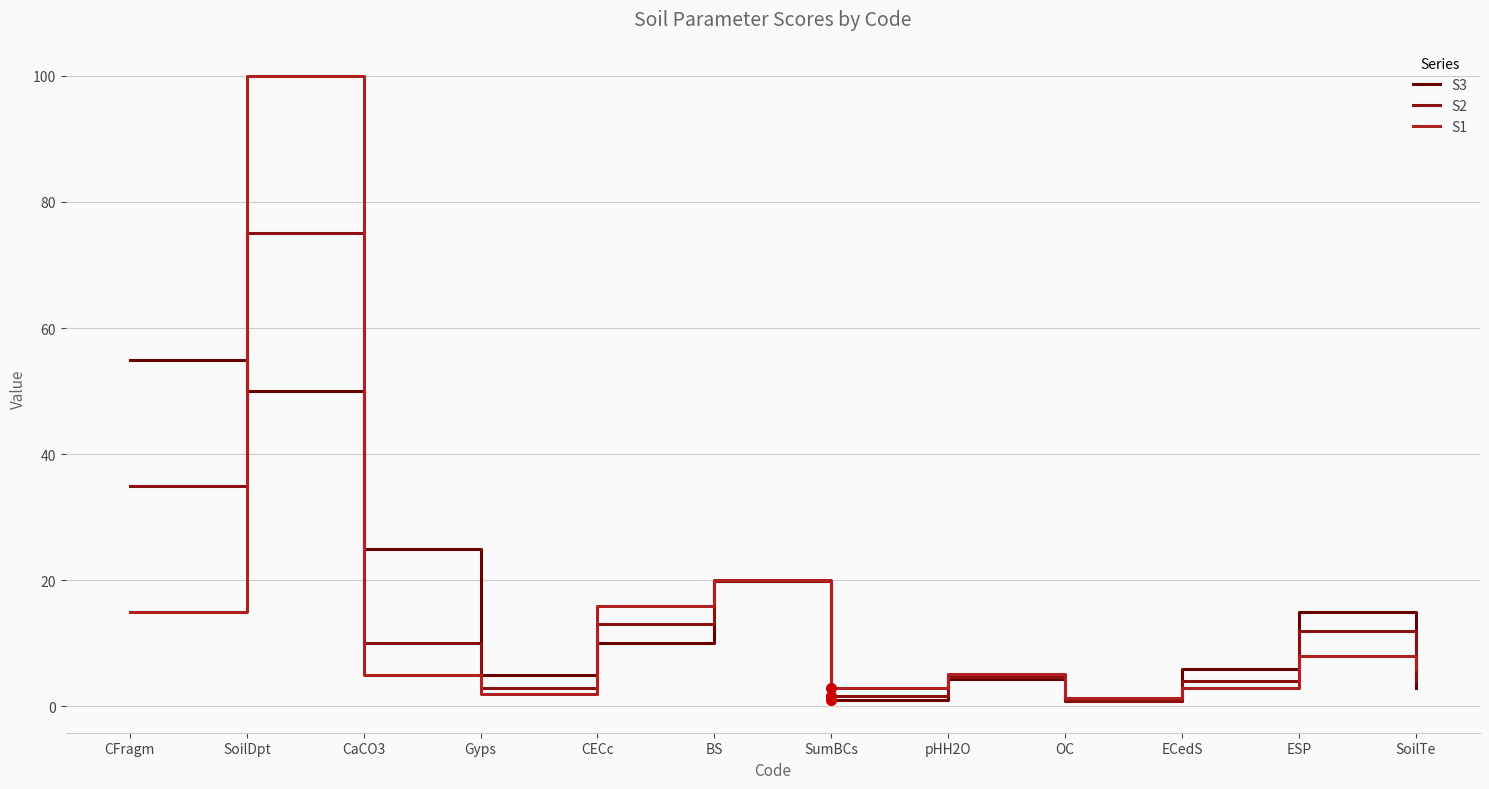

Which label corresponds to the largest value in the chart?

SoilDpt